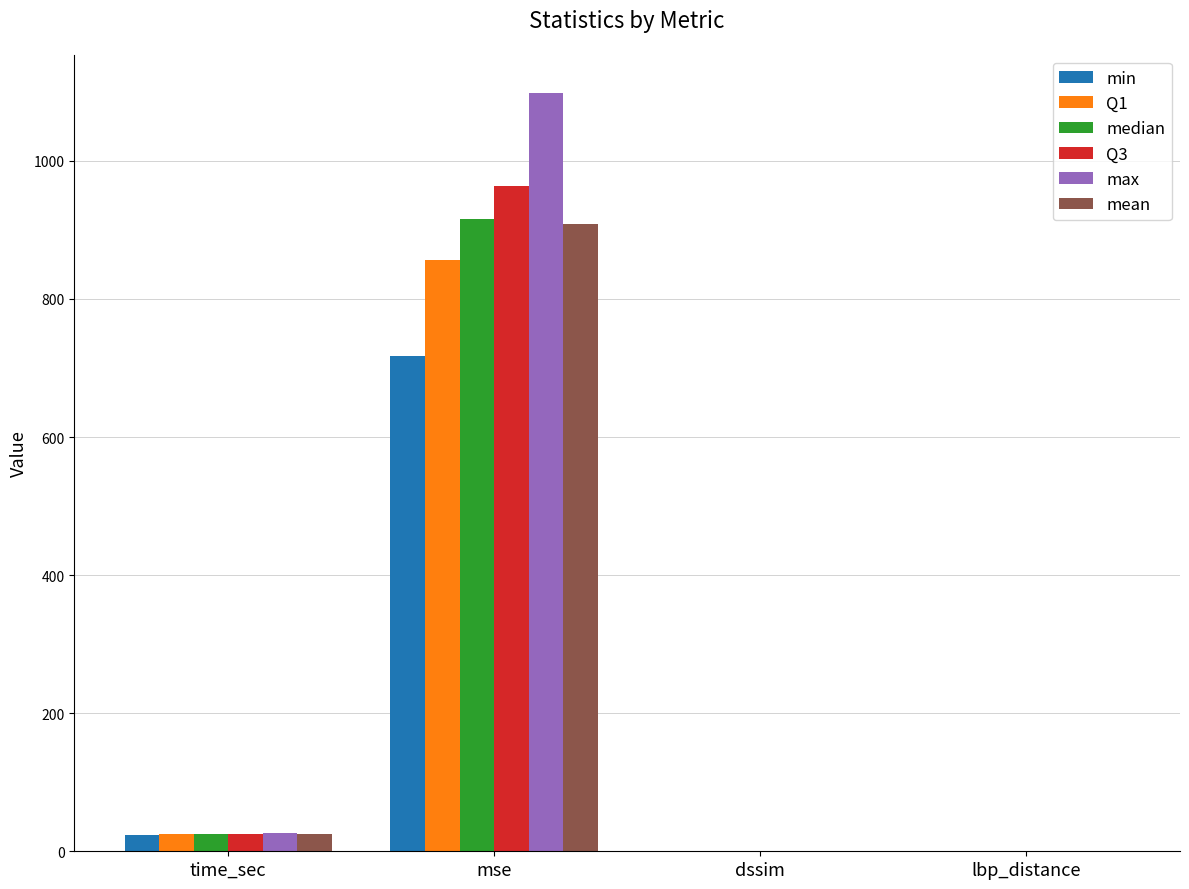

Does the chart contain stacked bars?

No